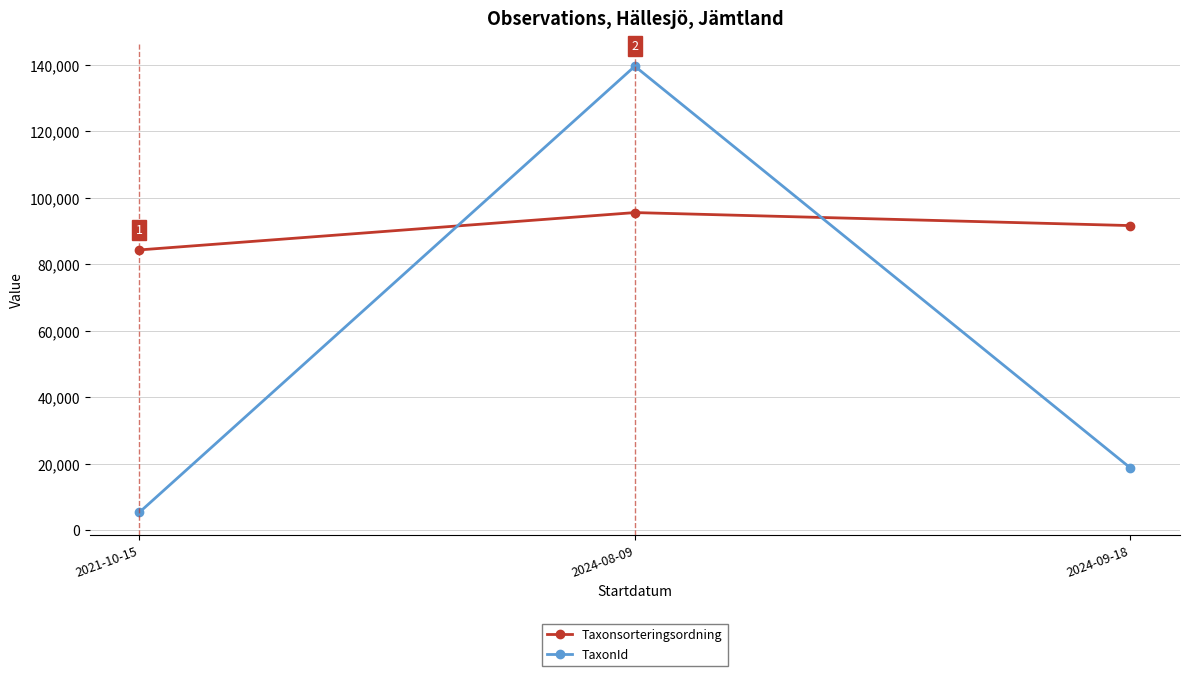

What is the difference between the maximum and minimum values in the Taxonsorteringsordning series?

11238.4